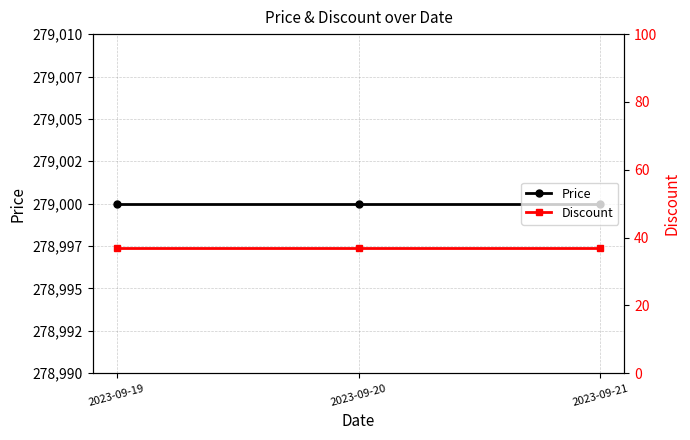

Which has a higher value, 2023-09-20 or 2023-09-21?

2023-09-20